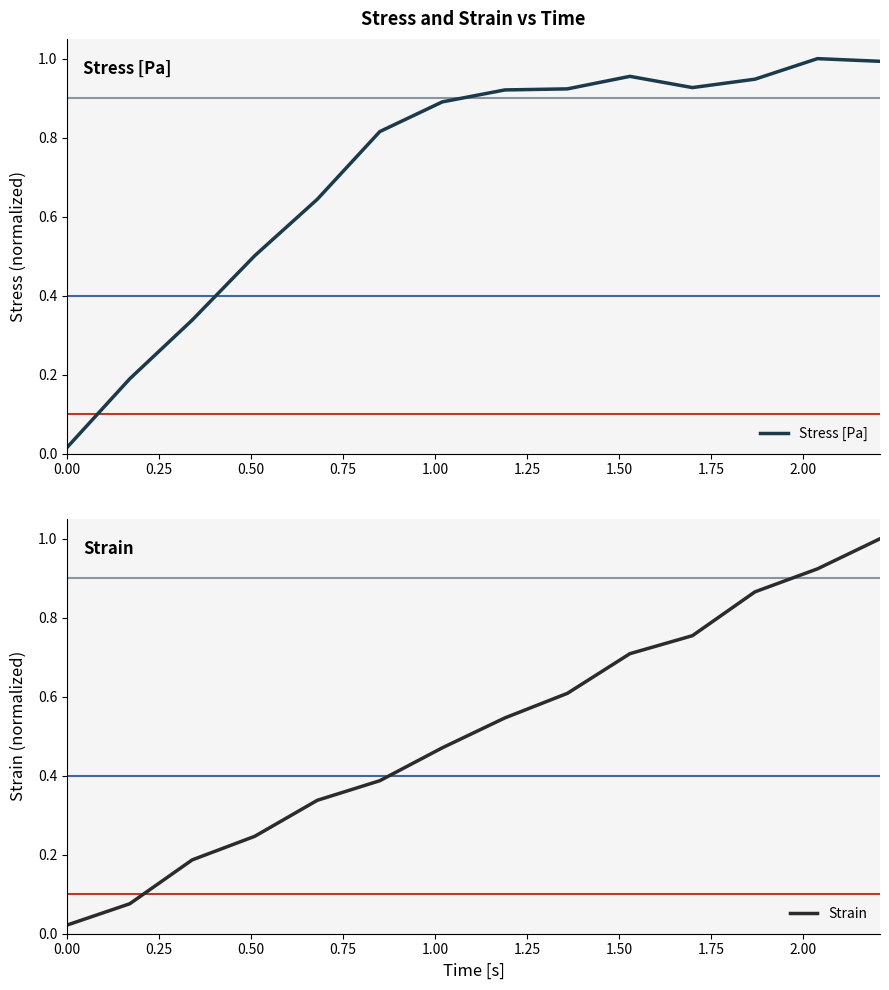

What is the greatest value displayed?

1.0